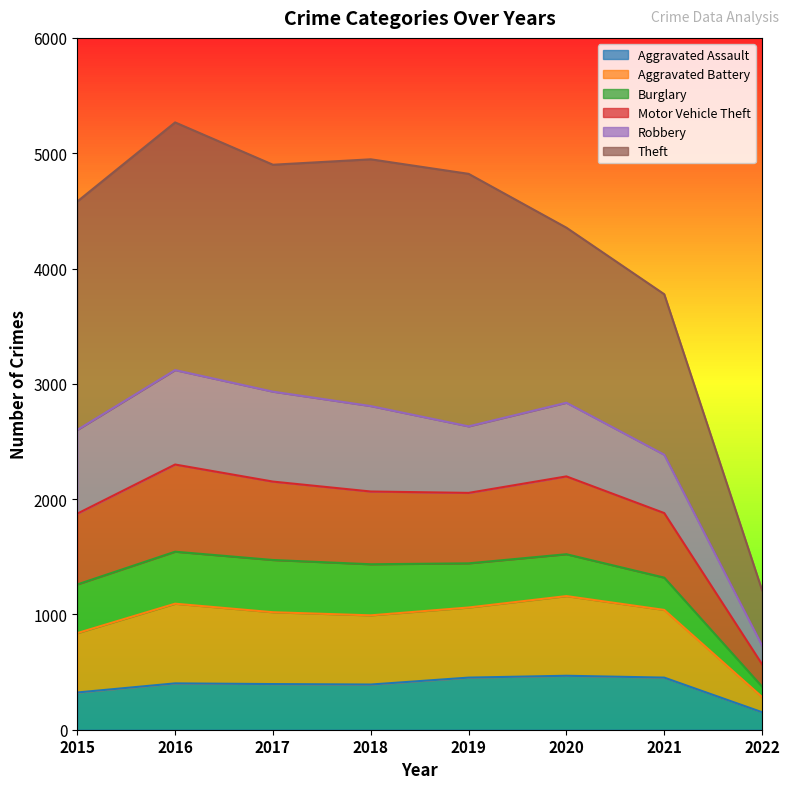

Is the value of Motor Vehicle Theft at 2019 greater than the value of Aggravated Battery at 2018?

Yes